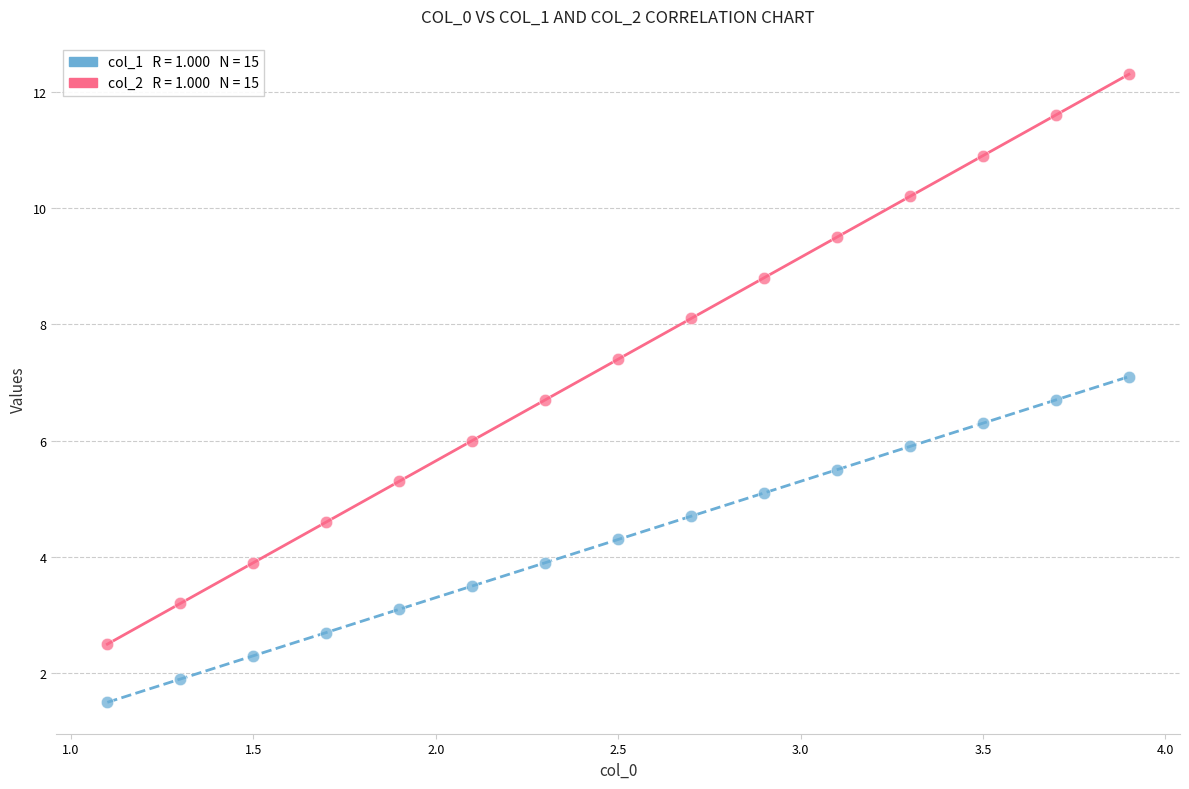

Across all data points, what is the range of X values (max minus min)?

2.8